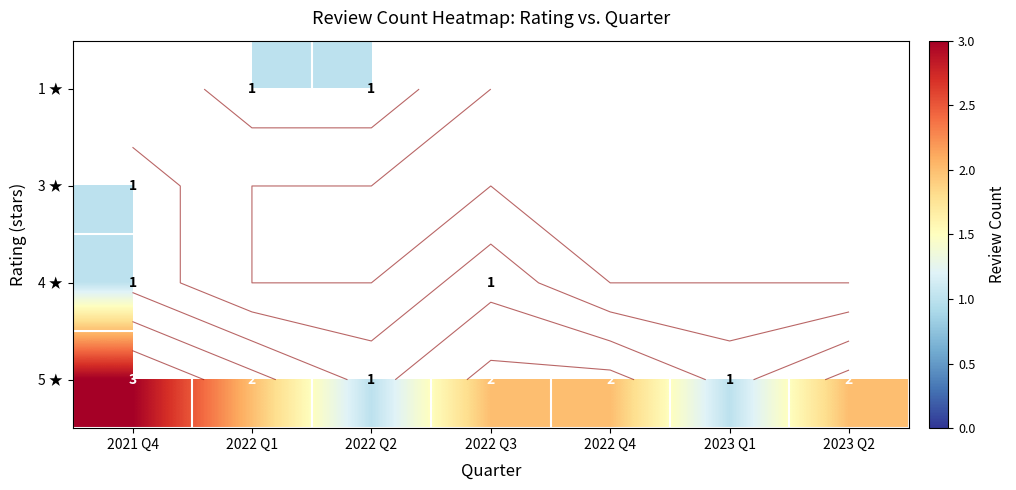

True or false: 1 ★ has a value of 1.0 at 2022 Q2.

True